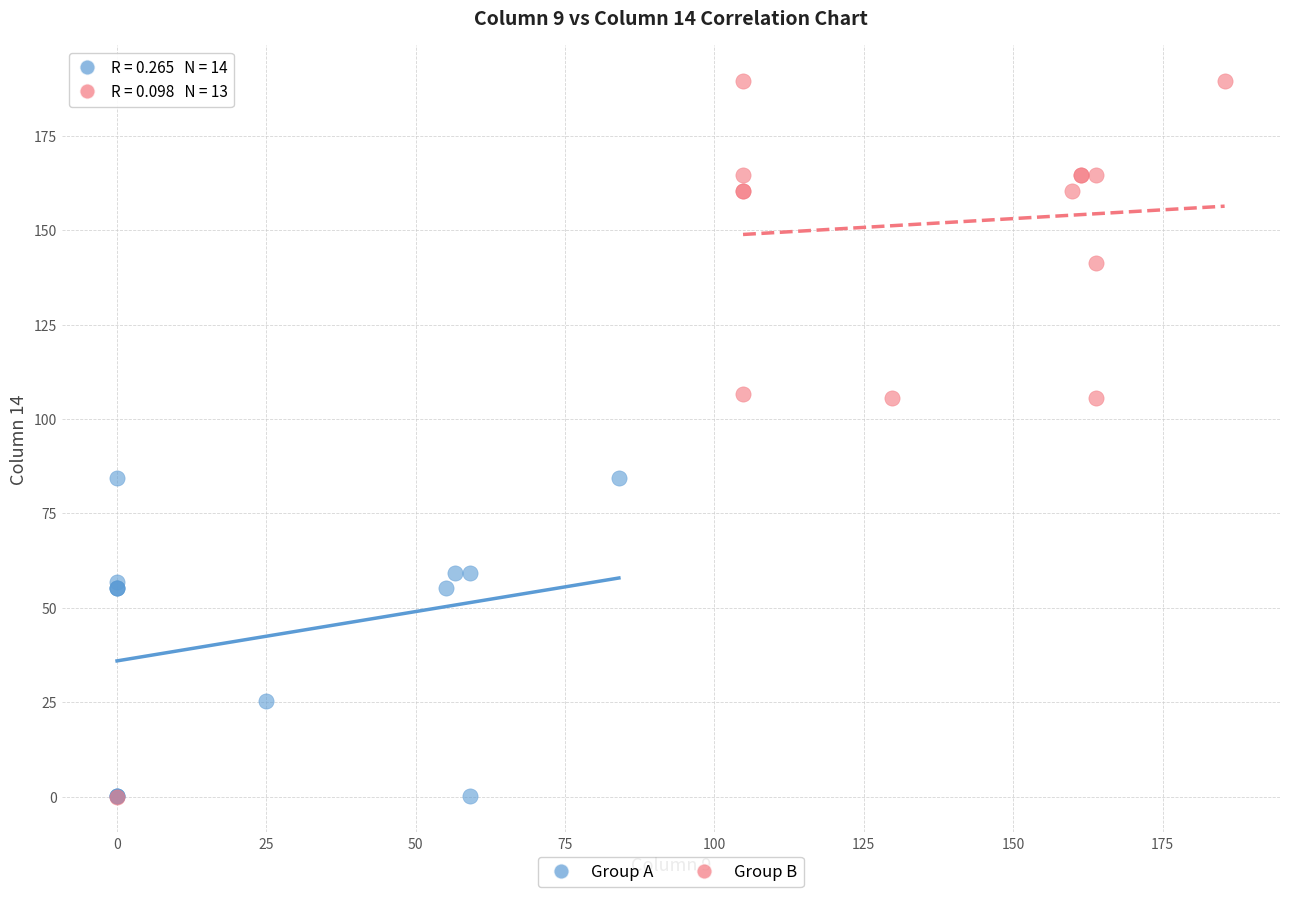

Which series contains the highest Y value?

Group B